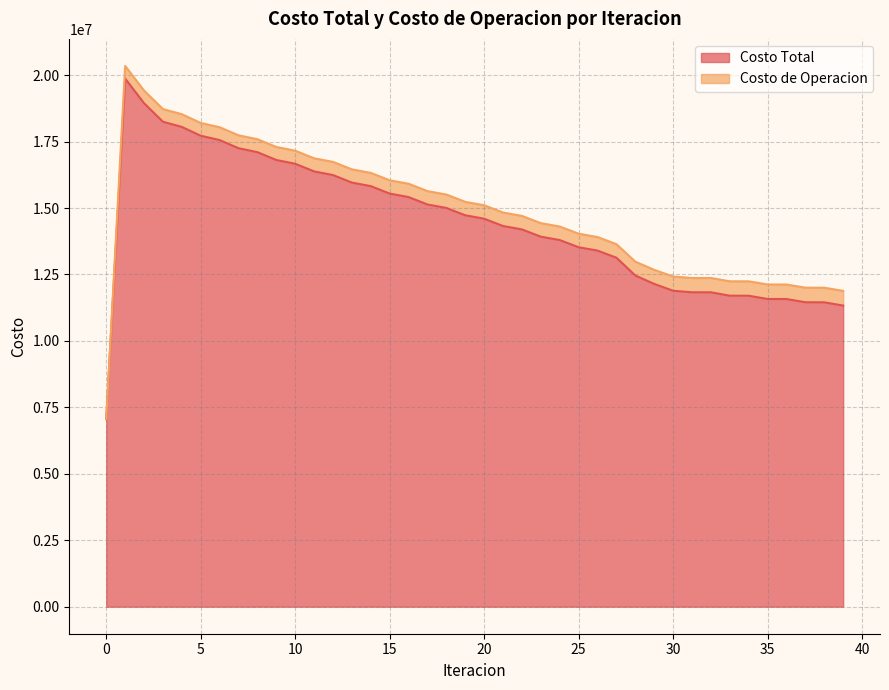

What is the difference between the second highest and minimum values?

11890430.0